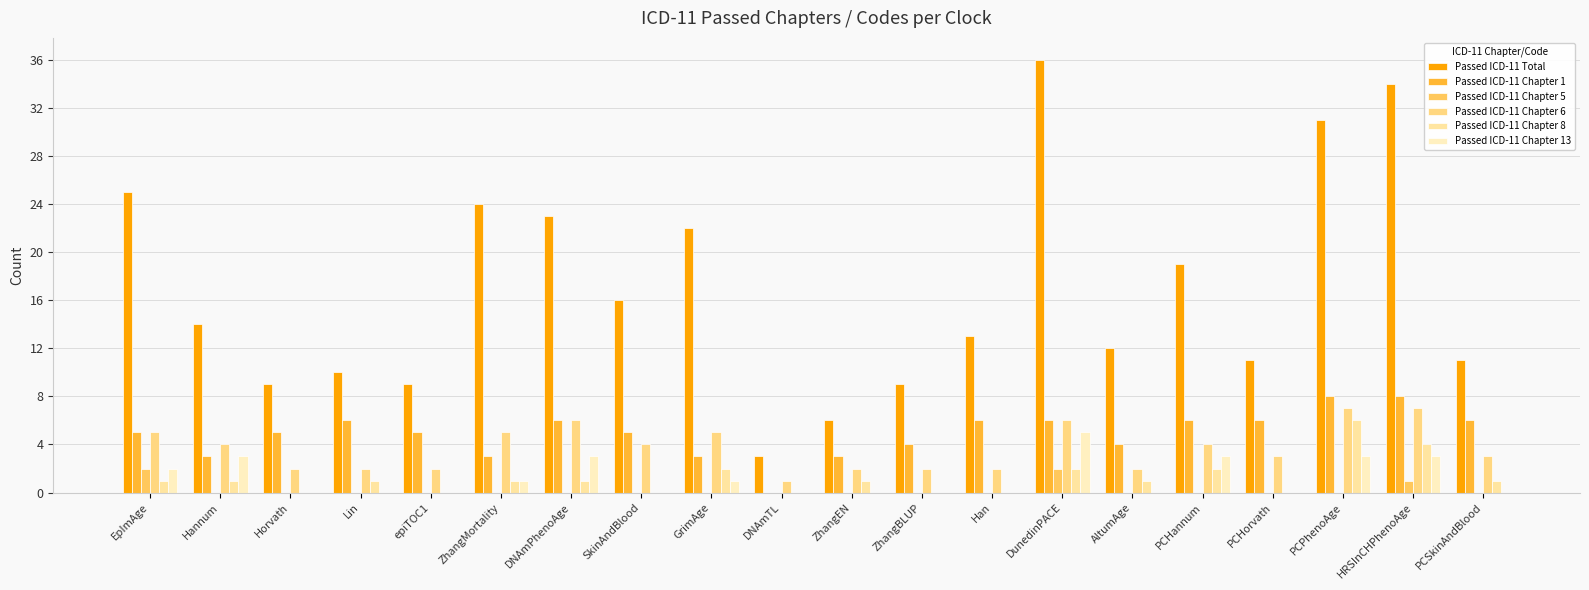

Reading left to right, list all the values displayed in this chart.

Passed ICD-11 Total: EpImAge=25	Hannum=14	Horvath=9	Lin=10	epiTOC1=9	ZhangMortality=24	DNAmPhenoAge=23	SkinAndBlood=16	GrimAge=22	DNAmTL=3	ZhangEN=6	ZhangBLUP=9	Han=13	DunedinPACE=36	AltumAge=12	PCHannum=19	PCHorvath=11	PCPhenoAge=31	HRSInCHPhenoAge=34	PCSkinAndBlood=11
Passed ICD-11 Chapter 1: EpImAge=5	Hannum=3	Horvath=5	Lin=6	epiTOC1=5	ZhangMortality=3	DNAmPhenoAge=6	SkinAndBlood=5	GrimAge=3	DNAmTL=0	ZhangEN=3	ZhangBLUP=4	Han=6	DunedinPACE=6	AltumAge=4	PCHannum=6	PCHorvath=6	PCPhenoAge=8	HRSInCHPhenoAge=8	PCSkinAndBlood=6
Passed ICD-11 Chapter 5: EpImAge=2	Hannum=0	Horvath=0	Lin=0	epiTOC1=0	ZhangMortality=0	DNAmPhenoAge=0	SkinAndBlood=0	GrimAge=0	DNAmTL=0	ZhangEN=0	ZhangBLUP=0	Han=0	DunedinPACE=2	AltumAge=0	PCHannum=0	PCHorvath=0	PCPhenoAge=0	HRSInCHPhenoAge=1	PCSkinAndBlood=0
Passed ICD-11 Chapter 6: EpImAge=5	Hannum=4	Horvath=2	Lin=2	epiTOC1=2	ZhangMortality=5	DNAmPhenoAge=6	SkinAndBlood=4	GrimAge=5	DNAmTL=1	ZhangEN=2	ZhangBLUP=2	Han=2	DunedinPACE=6	AltumAge=2	PCHannum=4	PCHorvath=3	PCPhenoAge=7	HRSInCHPhenoAge=7	PCSkinAndBlood=3
Passed ICD-11 Chapter 8: EpImAge=1	Hannum=1	Horvath=0	Lin=1	epiTOC1=0	ZhangMortality=1	DNAmPhenoAge=1	SkinAndBlood=0	GrimAge=2	DNAmTL=0	ZhangEN=1	ZhangBLUP=0	Han=0	DunedinPACE=2	AltumAge=1	PCHannum=2	PCHorvath=0	PCPhenoAge=6	HRSInCHPhenoAge=4	PCSkinAndBlood=1
Passed ICD-11 Chapter 13: EpImAge=2	Hannum=3	Horvath=0	Lin=0	epiTOC1=0	ZhangMortality=1	DNAmPhenoAge=3	SkinAndBlood=0	GrimAge=1	DNAmTL=0	ZhangEN=0	ZhangBLUP=0	Han=0	DunedinPACE=5	AltumAge=0	PCHannum=3	PCHorvath=0	PCPhenoAge=3	HRSInCHPhenoAge=3	PCSkinAndBlood=0